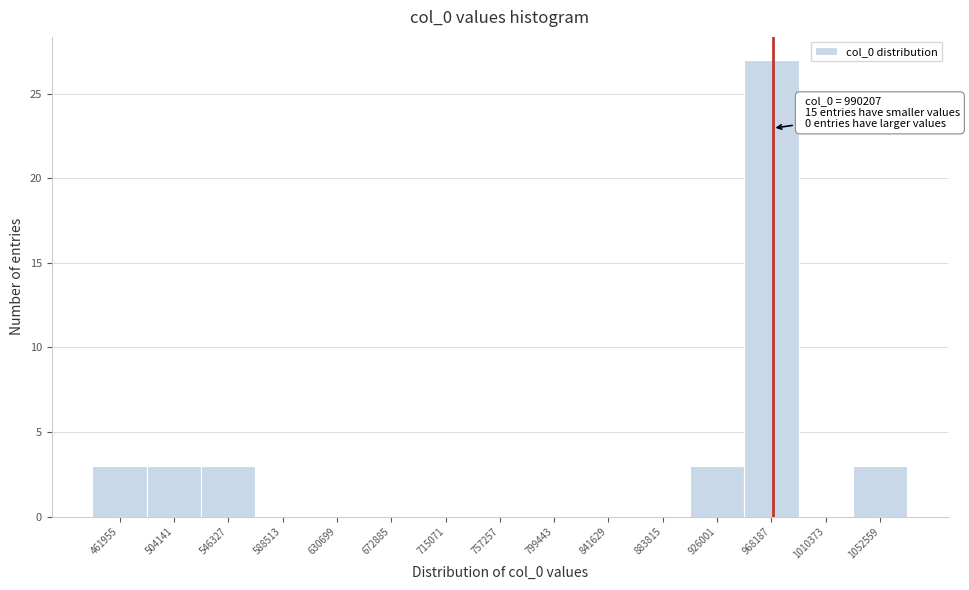

Reading left to right, extract all data points from this chart.

461955=3	504141=3	546327=3	588513=0	630699=0	672885=0	715071=0	757257=0	799443=0	841629=0	883815=0	926001=3	968187=27	1010373=0	1052559=3